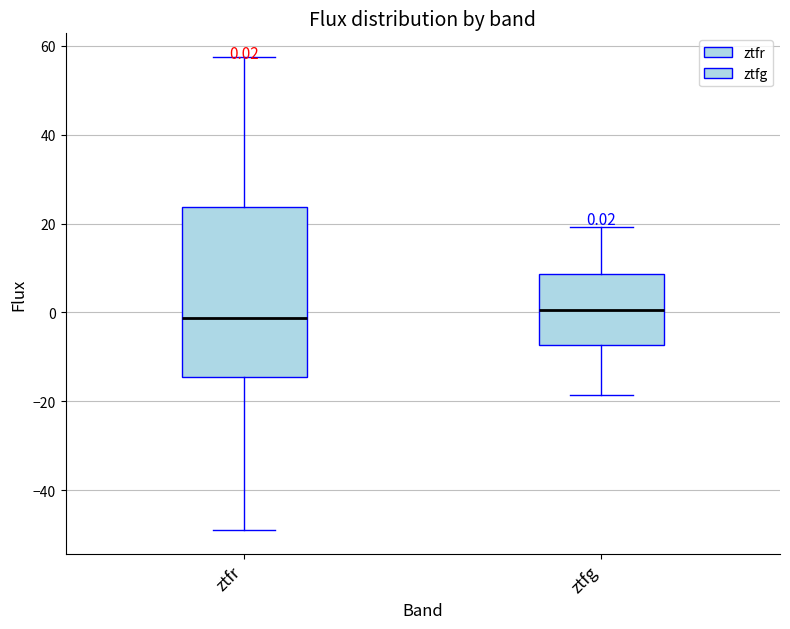

Comparing the boxes themselves (not the whiskers), which one is the tallest?

ztfr